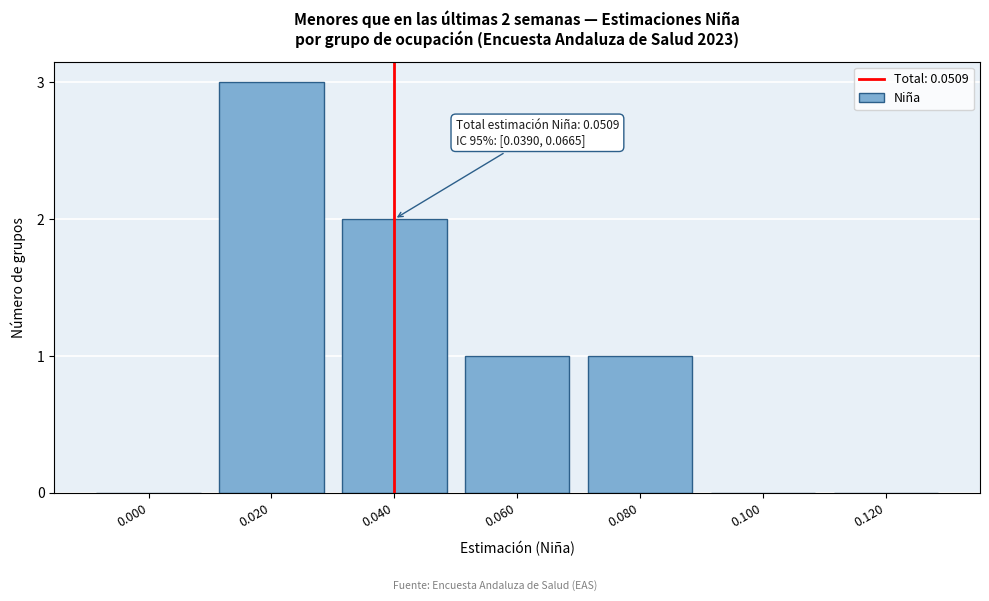

Reading left to right, list all the values displayed in this chart.

0.000=0	0.020=3	0.040=2	0.060=1	0.080=1	0.100=0	0.120=0